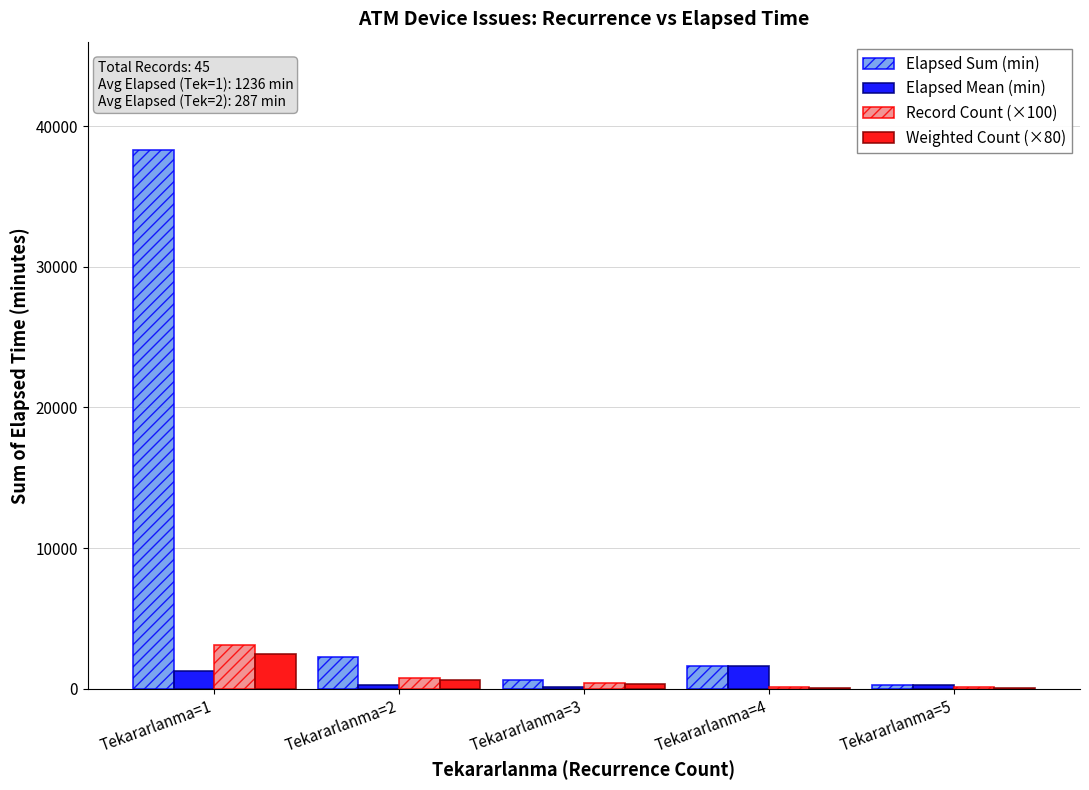

What is the total value across all series at Tekararlanma=2?

4022